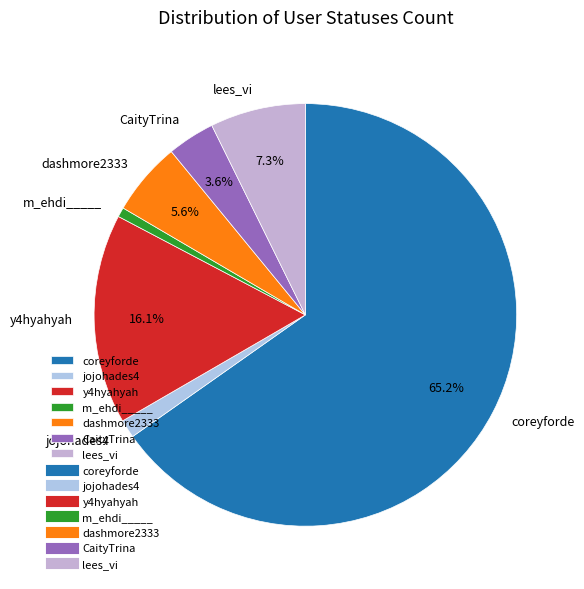

To the nearest percent, what is the combined percentage of lees_vi and dashmore2333?

13%